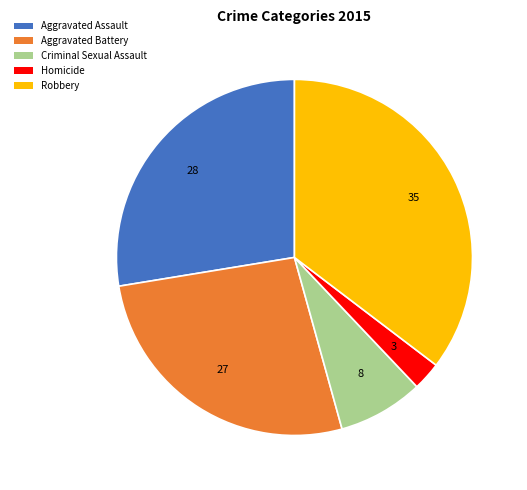

Is Criminal Sexual Assault the majority of the pie?

No